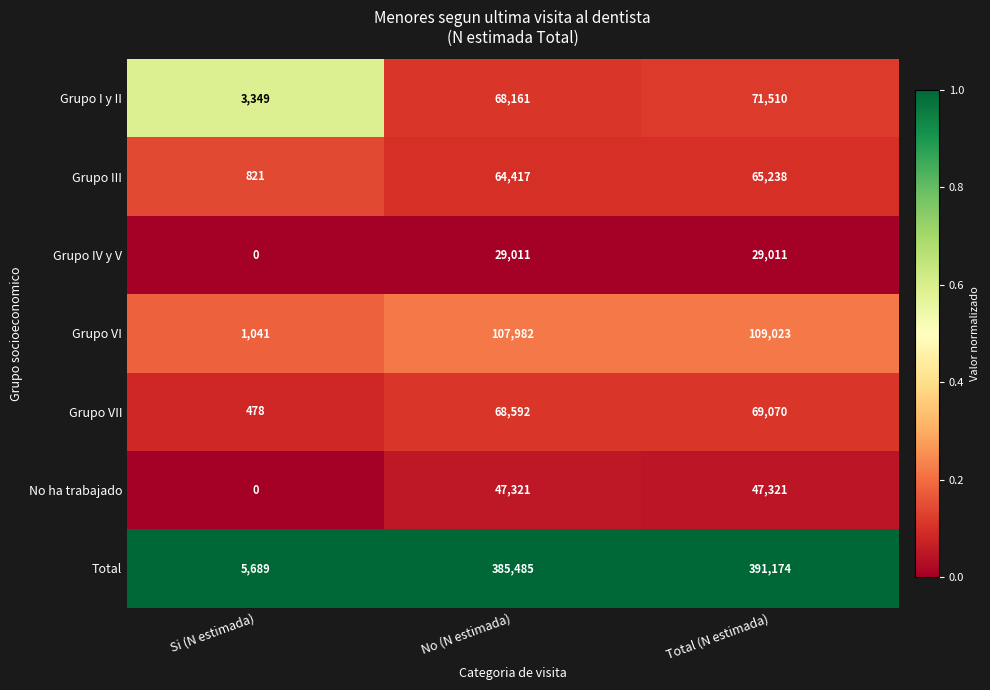

Which series has the largest total across all categories?

Total